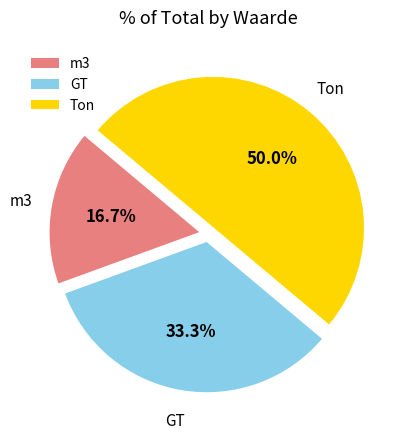

How many slices are in this pie chart?

3